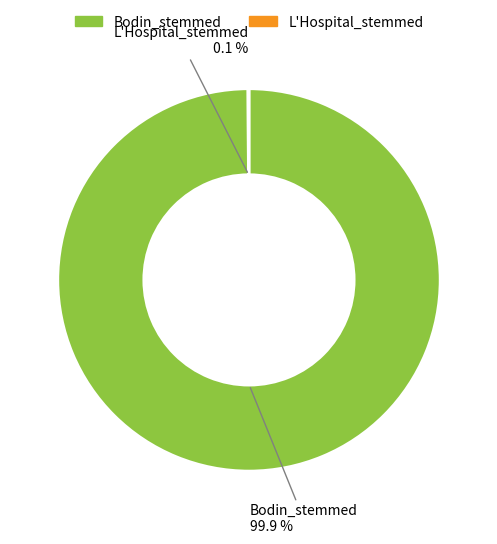

What percentage is the Bodin_stemmed slice, to the nearest percent?

100%